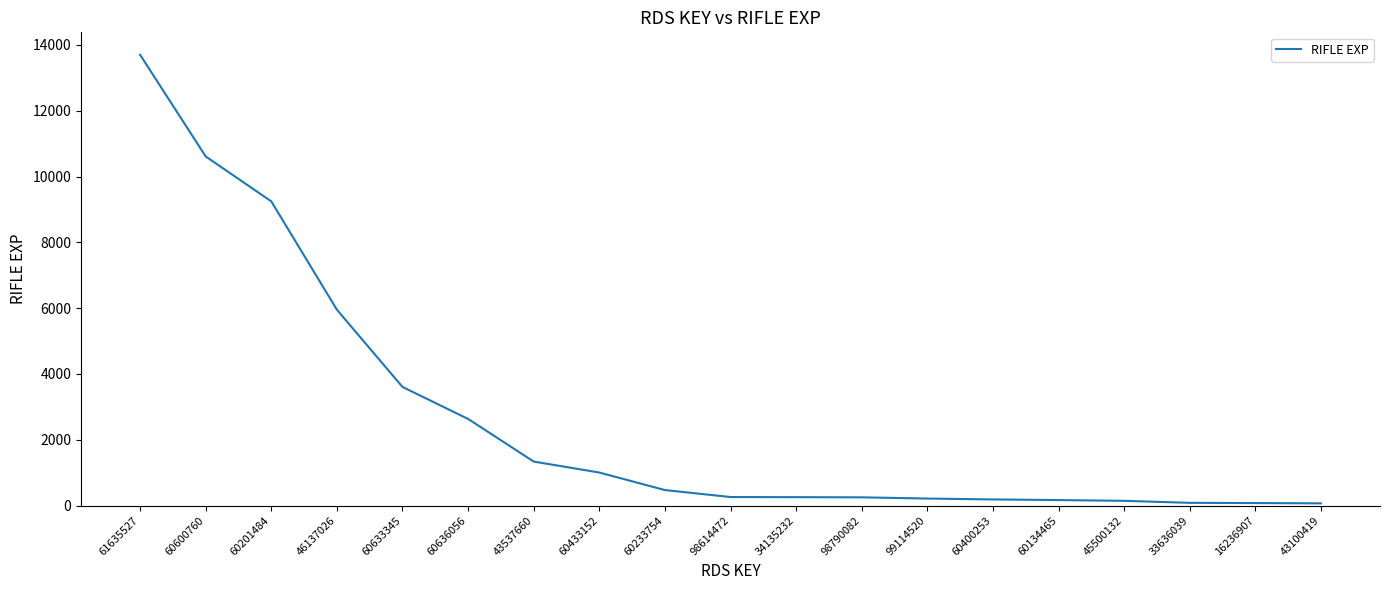

Where does the data first go above 259?

61635527